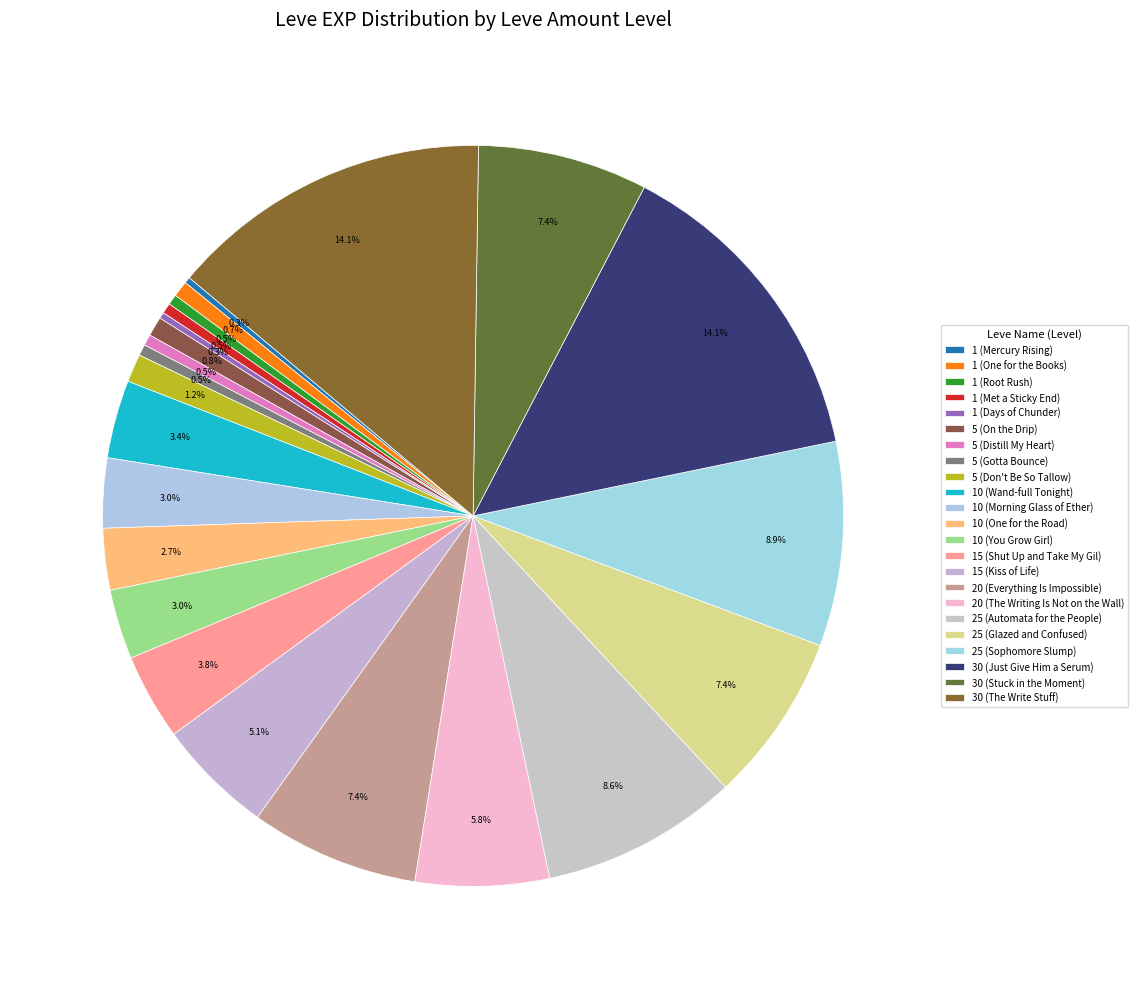

Which category has the biggest portion of the pie?

30 (Just Give Him a Serum)